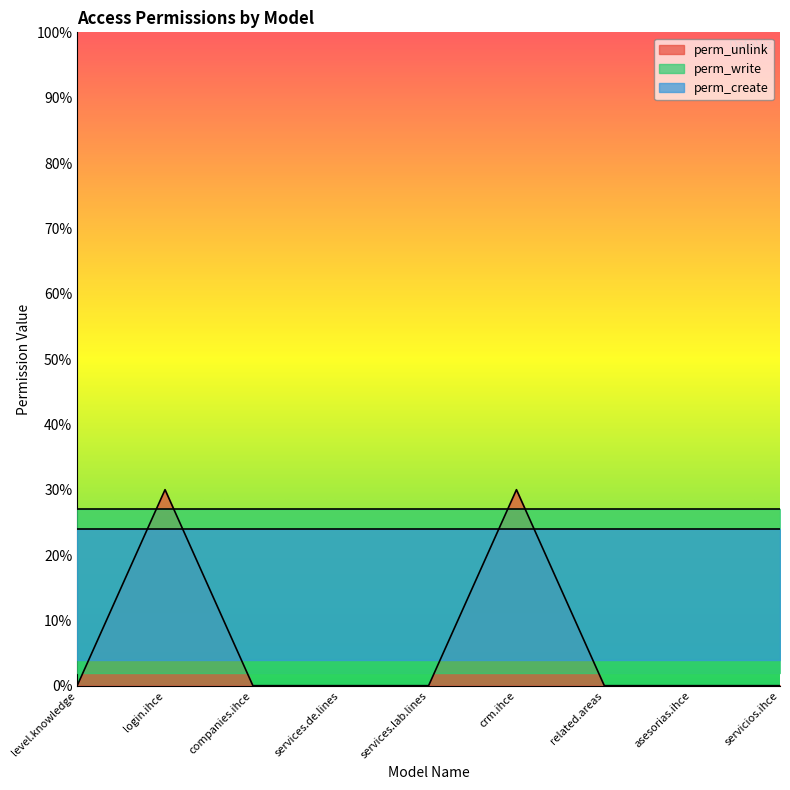

True or false: perm_unlink and perm_write cross at least once.

False